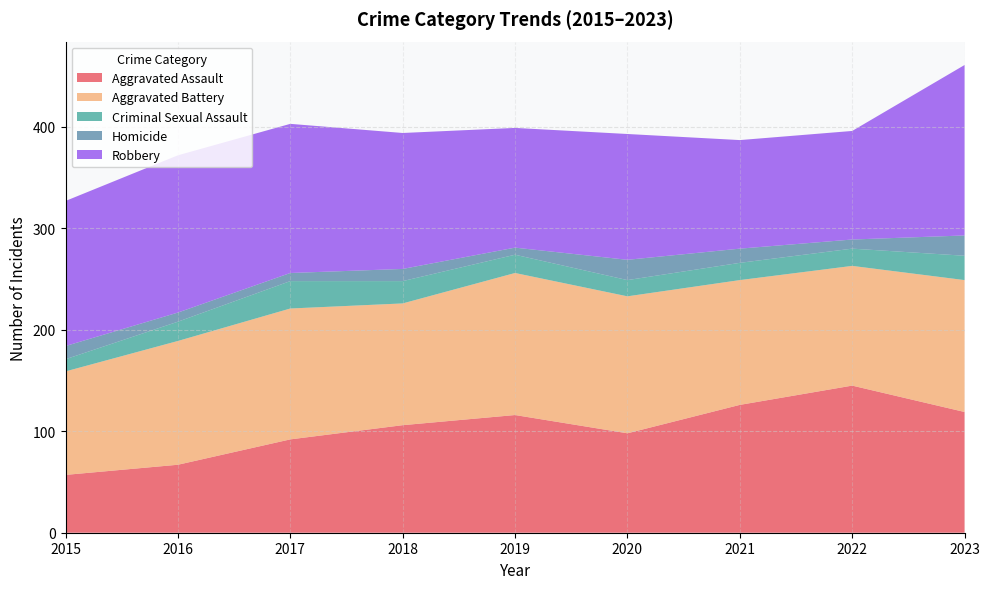

Reading left to right, extract all data points from this chart.

Aggravated Assault: 57	67	92	106	116	98	126	145	119
Aggravated Battery: 102	122	129	120	140	135	123	118	130
Criminal Sexual Assault: 12	19	27	22	18	16	17	17	24
Homicide: 13	9	8	12	7	20	14	9	20
Robbery: 143	155	147	134	118	124	107	107	168